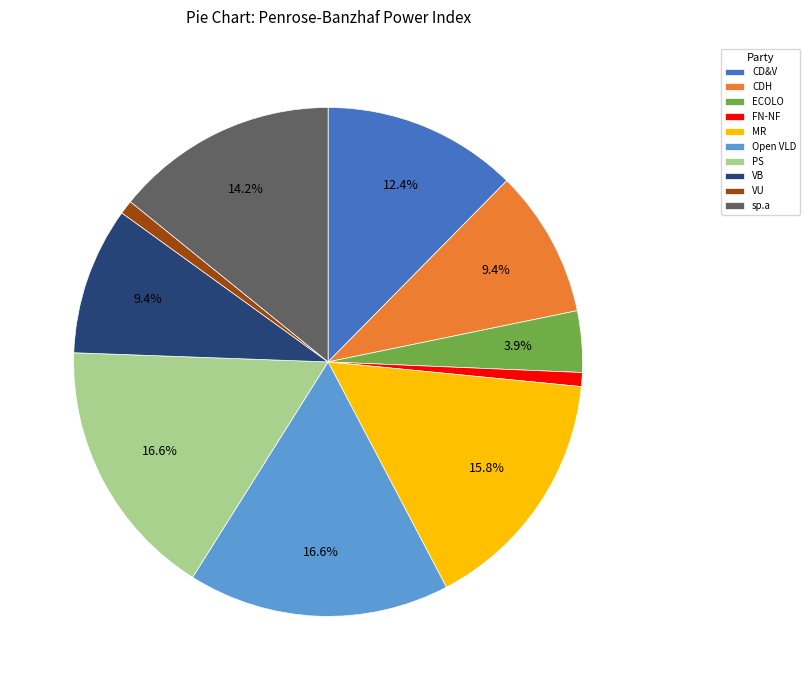

To the nearest percent, what is the difference between the VB and ECOLO slice percentages?

5%